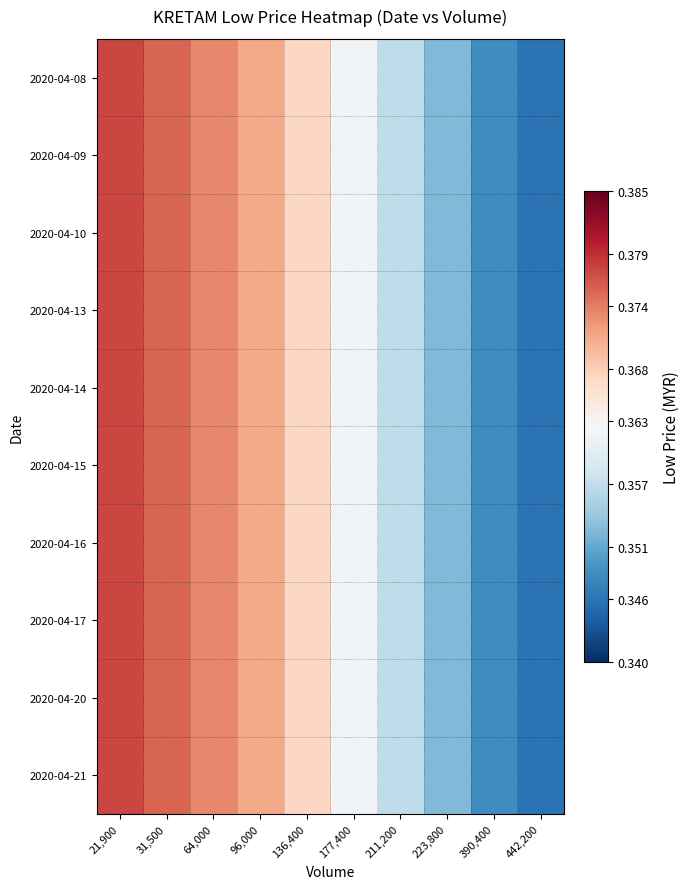

What is the total value across all series at 390,400?

3.5